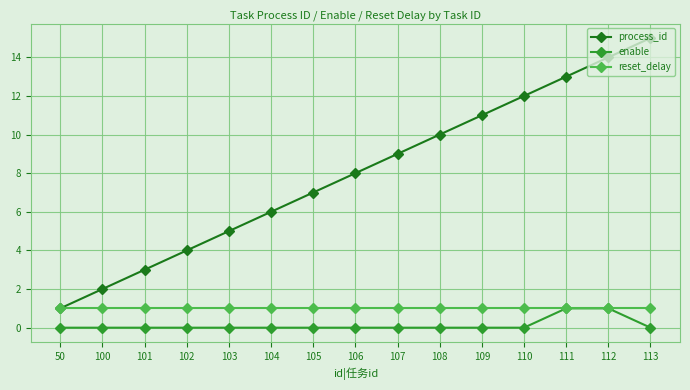

Which series has the largest range (max minus min)?

process_id